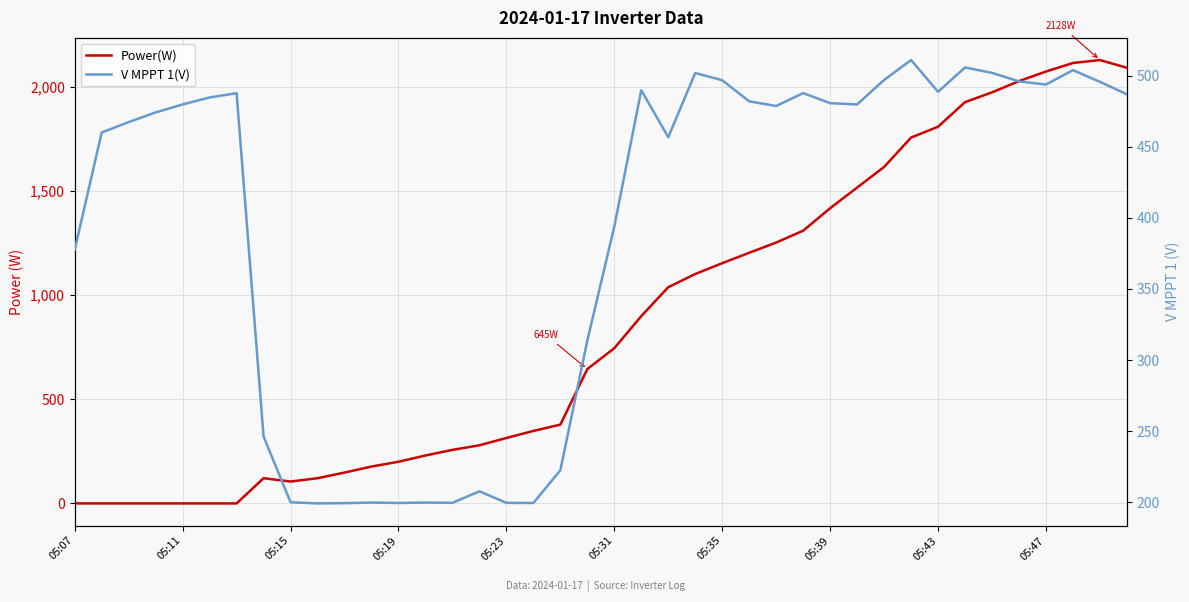

Which series has the largest total across all categories?

Power(W)